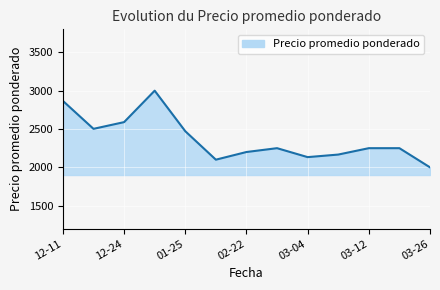

What is the difference between the maximum and minimum values?

1000.0